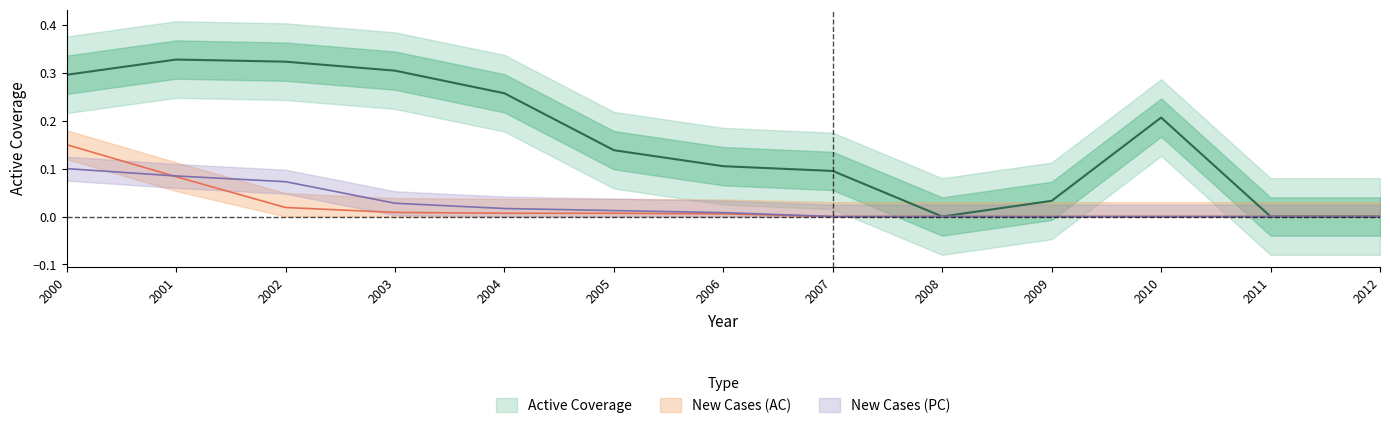

Between which two adjacent categories do New Cases (AC) and New Cases (PC) first intersect?

2000 and 2001